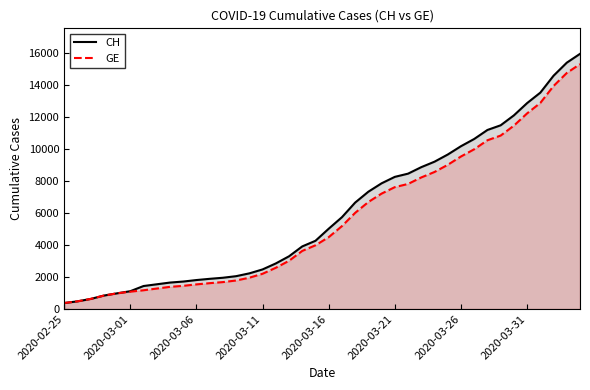

Which series has the largest range (max minus min)?

CH